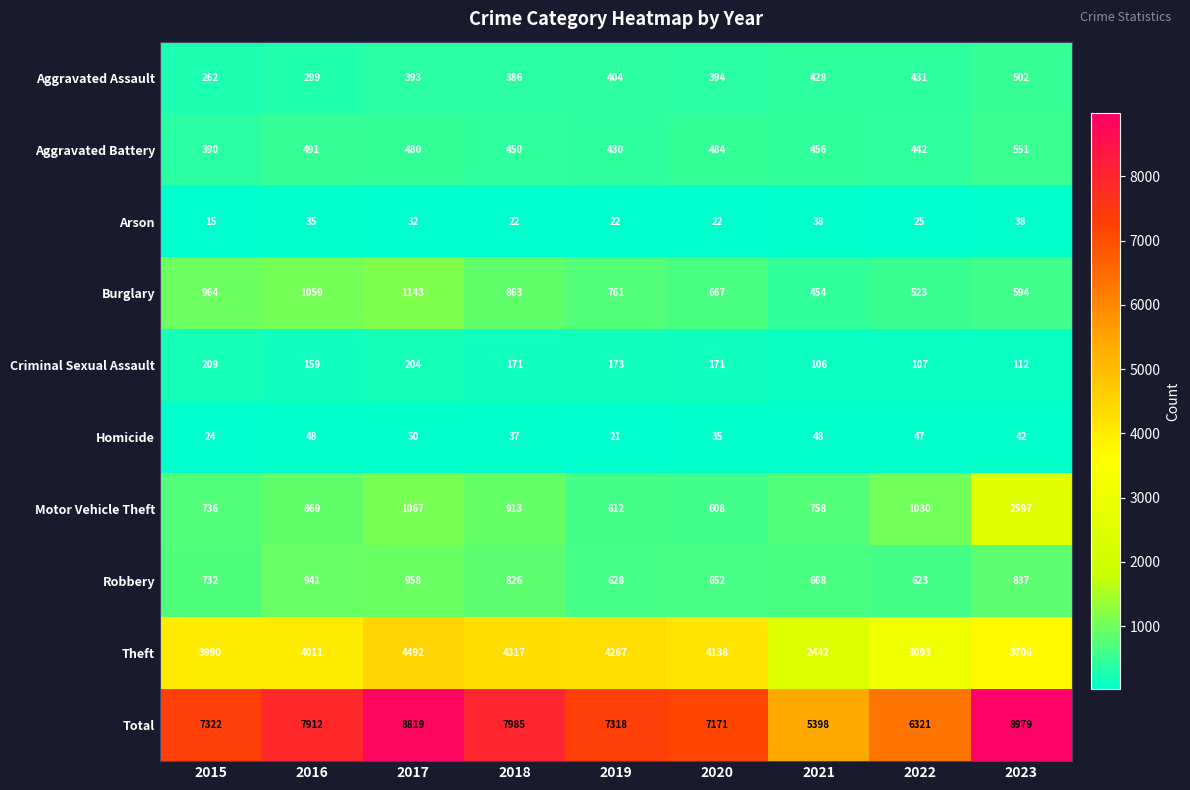

At which category is the sum across all series the highest?

2023